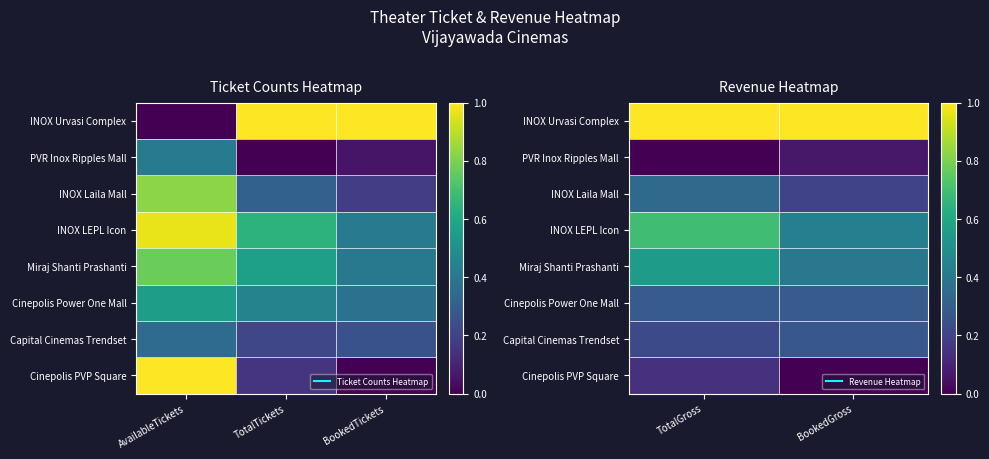

What is the total value across all series at BookedGross?

2.7